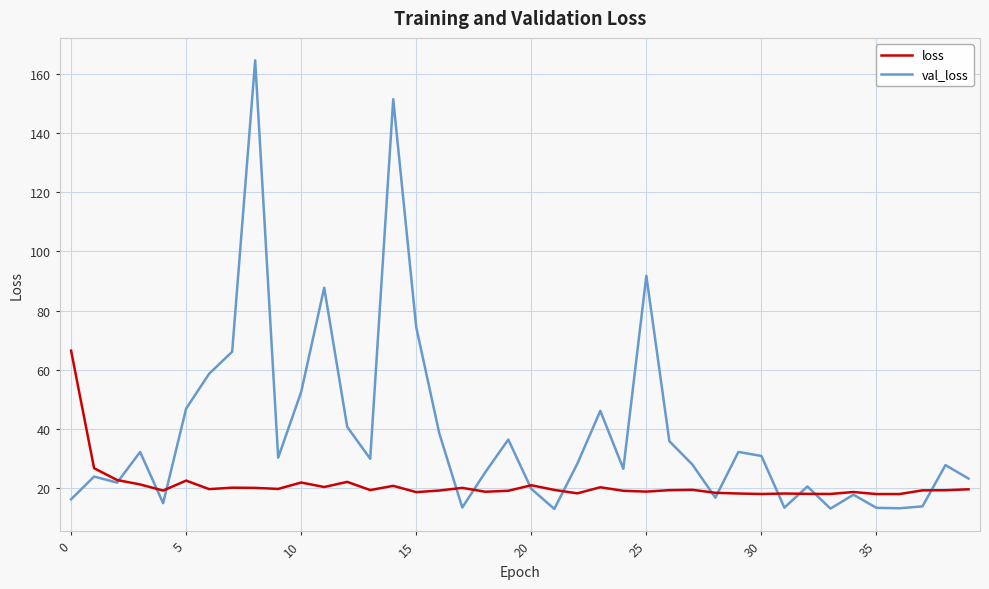

Which series has the largest range (max minus min)?

val_loss